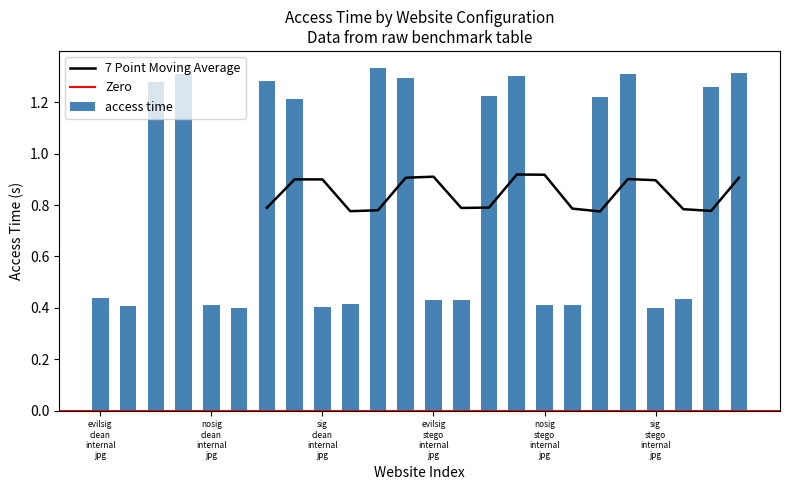

Does the chart contain any negative values?

No